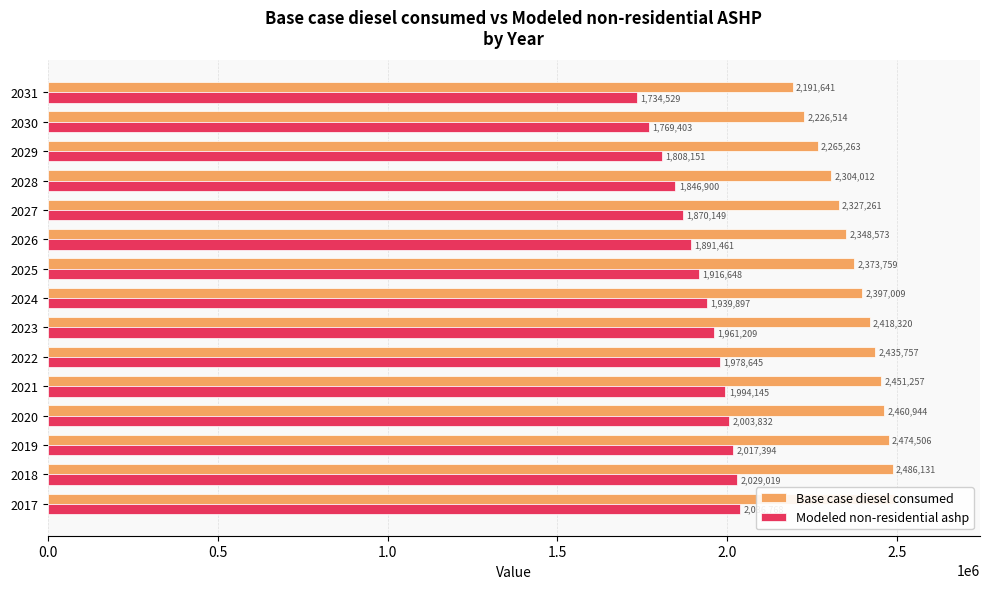

True or false: Base case diesel consumed has a value of 592170.0 at 2026.

False